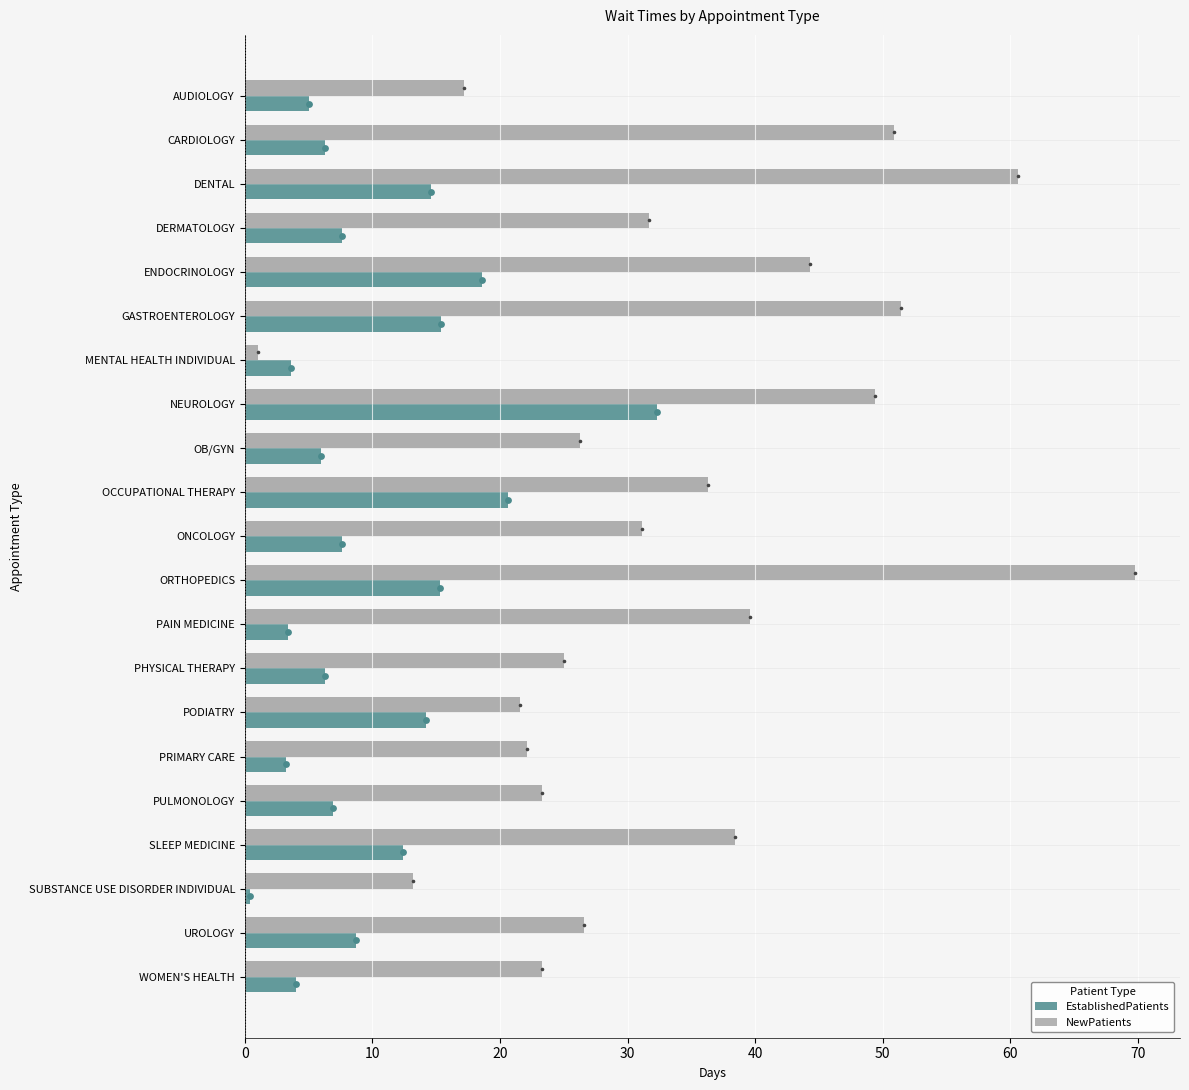

Which series contains the highest Y value?

NewPatients